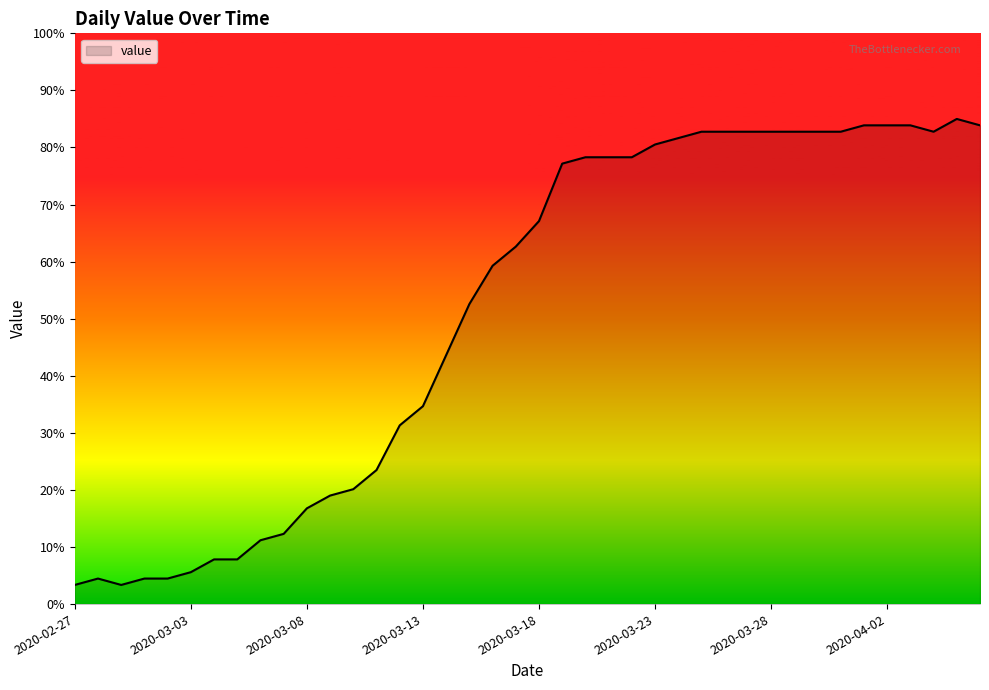

What is the difference between the maximum and minimum values?

81.6